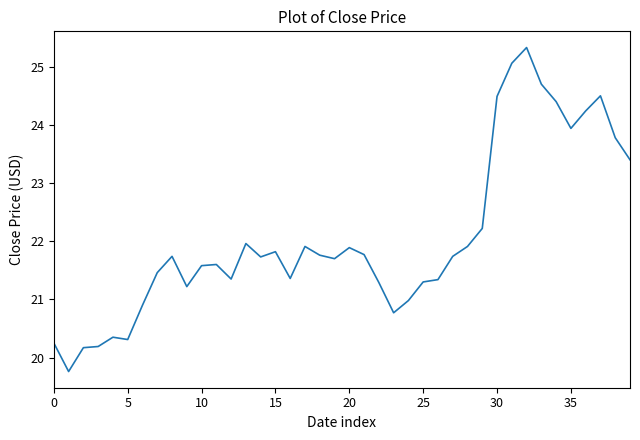

What is the difference between the maximum and minimum values?

5.6